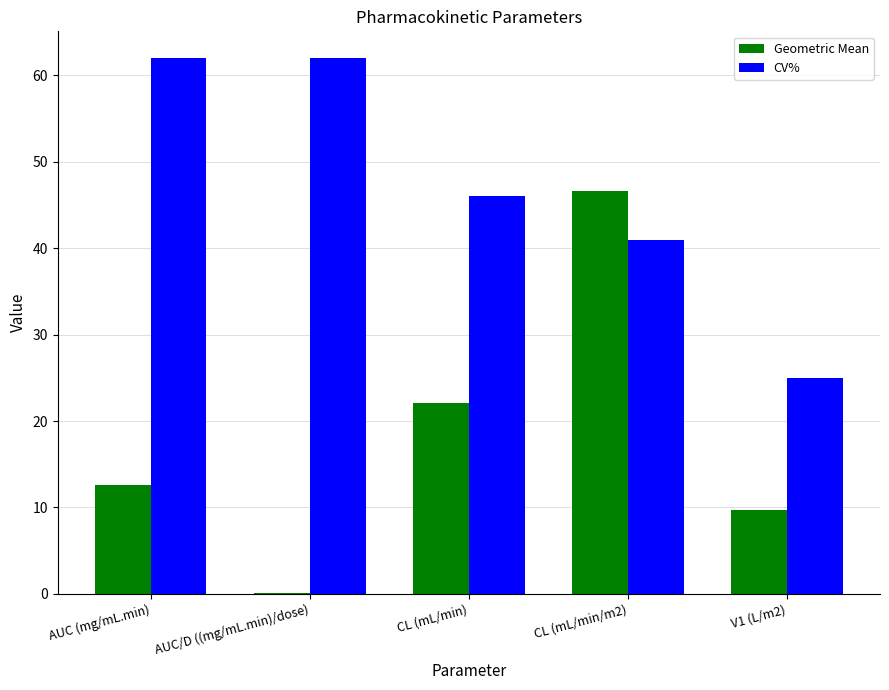

True or false: CV% has a value of 62.0 at AUC/D ((mg/mL.min)/dose).

True